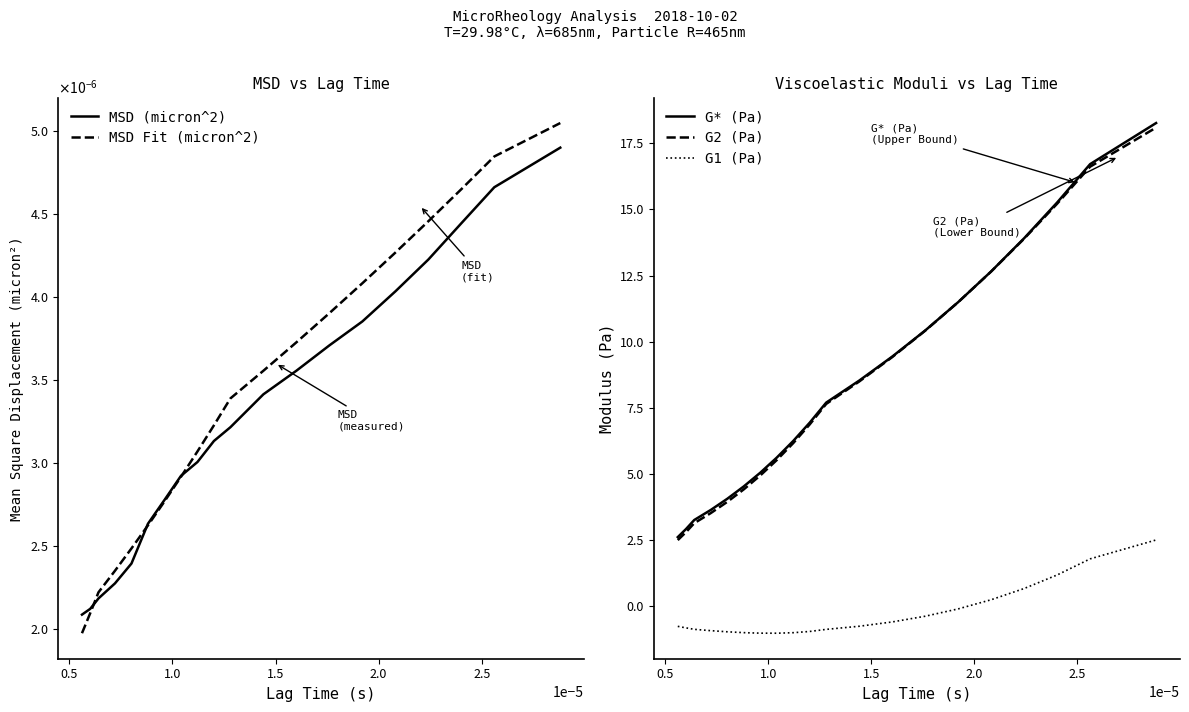

How many lines are shown in the chart?

5